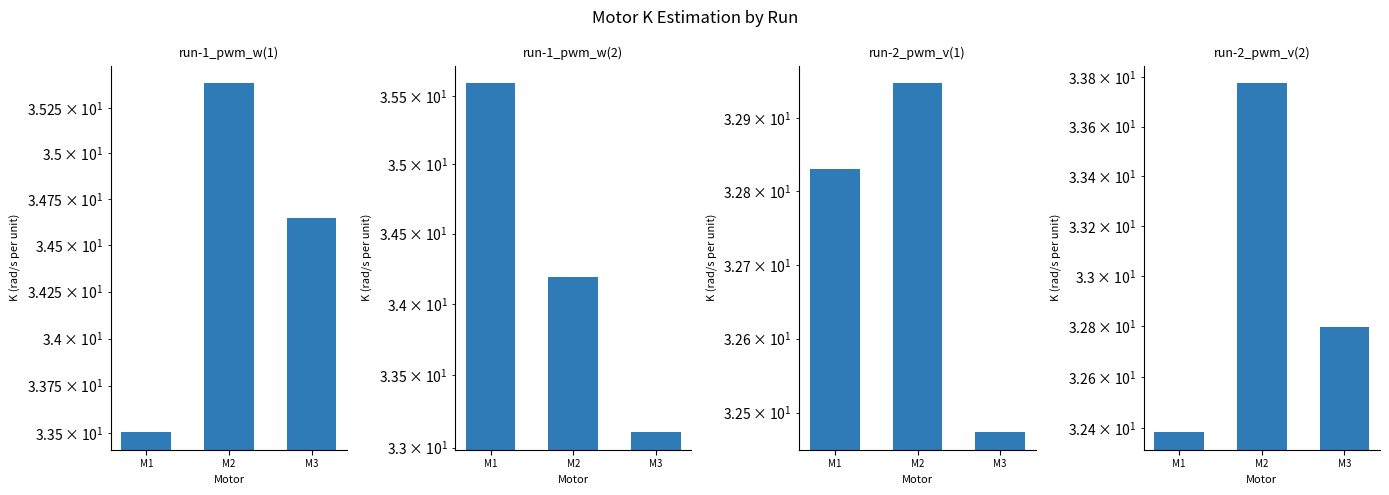

The run-2_pwm_v(1) series shows 32.9 at M2. True or false?

True